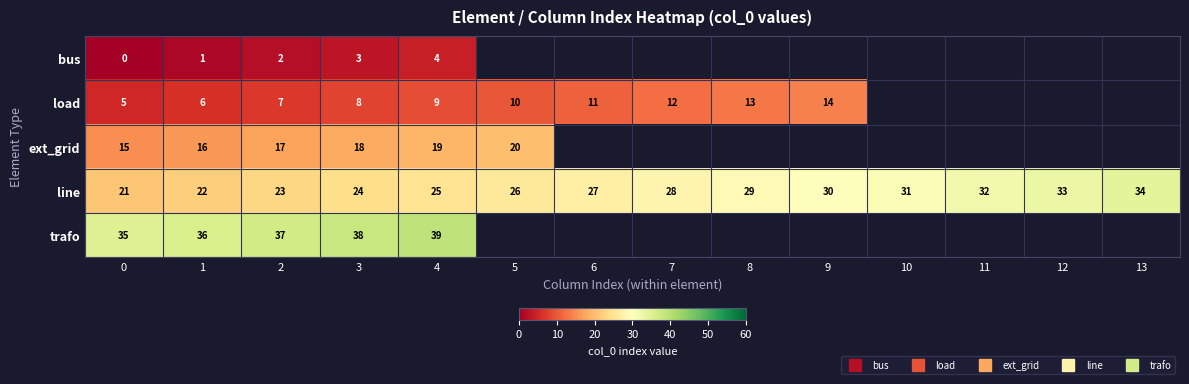

At which label is bus closest to 2?

2